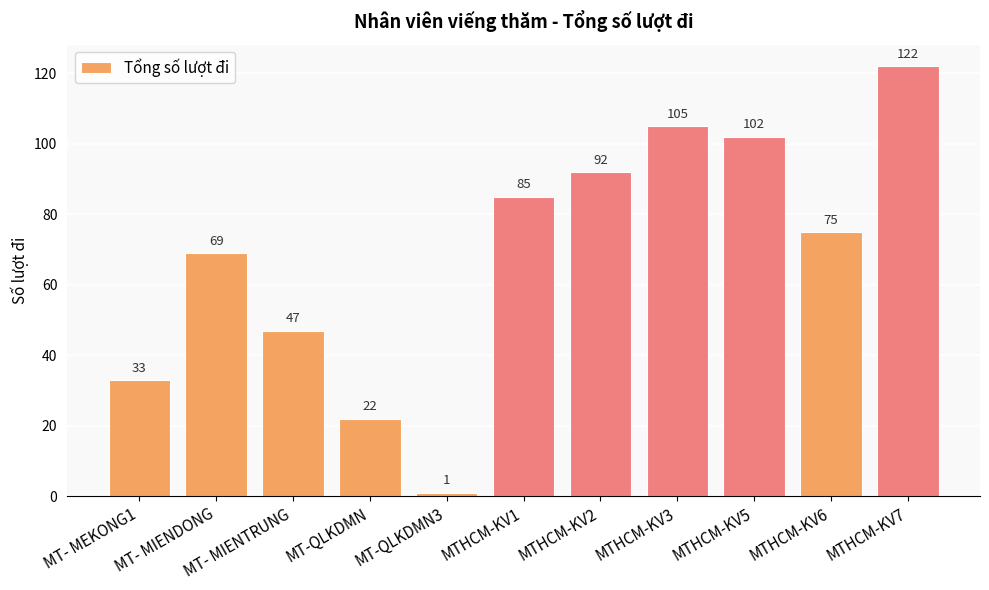

Rank the categories by value from highest to lowest.

MTHCM-KV7, MTHCM-KV3, MTHCM-KV5, MTHCM-KV2, MTHCM-KV1, MTHCM-KV6, MT- MIENDONG, MT- MIENTRUNG, MT- MEKONG1, MT-QLKDMN, MT-QLKDMN3